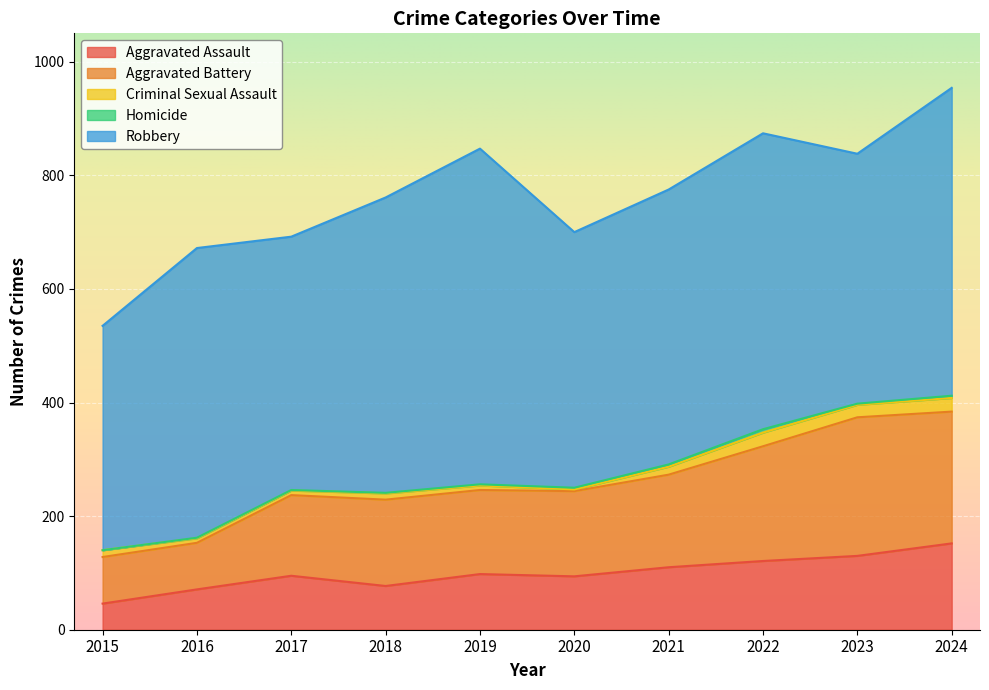

Reading left to right, extract all data points from this chart.

Aggravated Assault: 2015=46	2016=71	2017=95	2018=77	2019=98	2020=94	2021=110	2022=121	2023=130	2024=152
Aggravated Battery: 2015=82	2016=82	2017=142	2018=152	2019=148	2020=150	2021=163	2022=202	2023=244	2024=232
Criminal Sexual Assault: 2015=12	2016=8	2017=8	2018=11	2019=8	2020=3	2021=14	2022=24	2023=22	2024=24
Homicide: 2015=0	2016=1	2017=1	2018=1	2019=2	2020=3	2021=4	2022=6	2023=2	2024=4
Robbery: 2015=395	2016=510	2017=446	2018=520	2019=591	2020=450	2021=484	2022=521	2023=440	2024=542